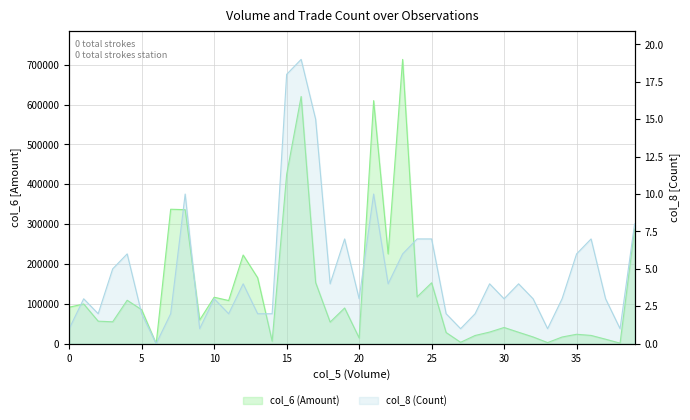

Reading left to right, list all the values displayed in this chart.

col_6: 91500	99600	56410	54880	108950	85180	0	337340	336260	59400	116560	108220	222450	165360	6200	424620	620300	153300	54220	89550	14340	609910	225340	713390	117430	152750	27990	3440	20500	29100	40620	28620	16850	2660	16680	23550	20670	11180	1260	287360
col_8: 1	3	2	5	6	2	0	2	10	1	3	2	4	2	2	18	19	15	4	7	3	10	4	6	7	7	2	1	2	4	3	4	3	1	3	6	7	3	1	8